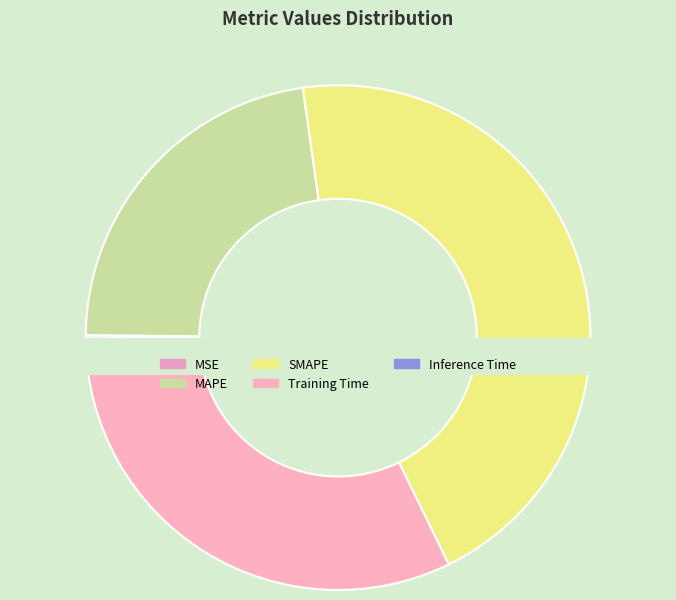

To the nearest percent, what is the average slice percentage?

20%